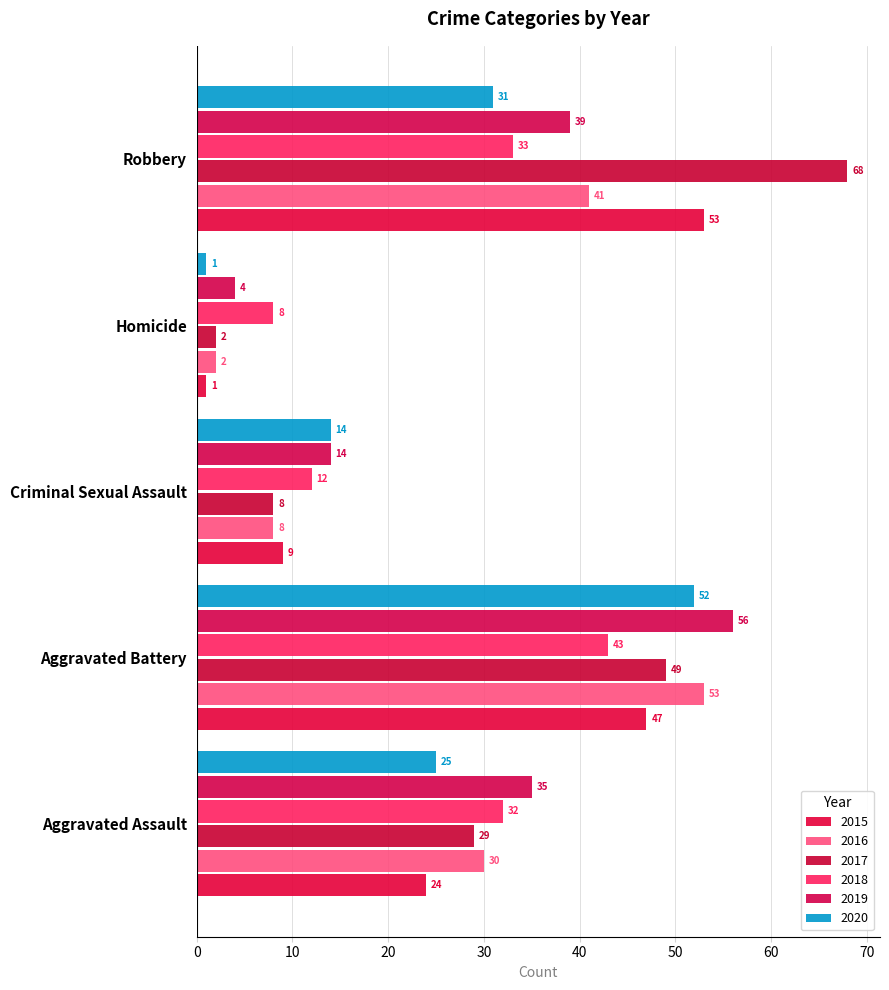

The value of 2017 at Robbery is 115. True or false?

False